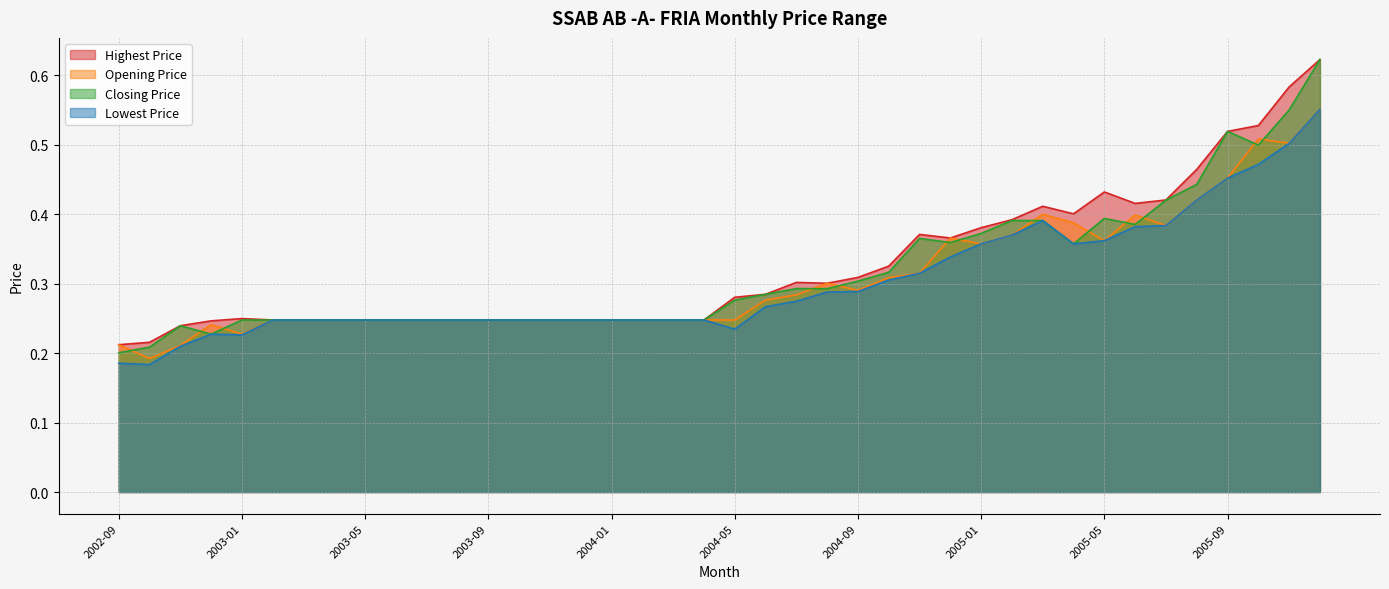

At which category is the sum across all series the highest?

2005-12